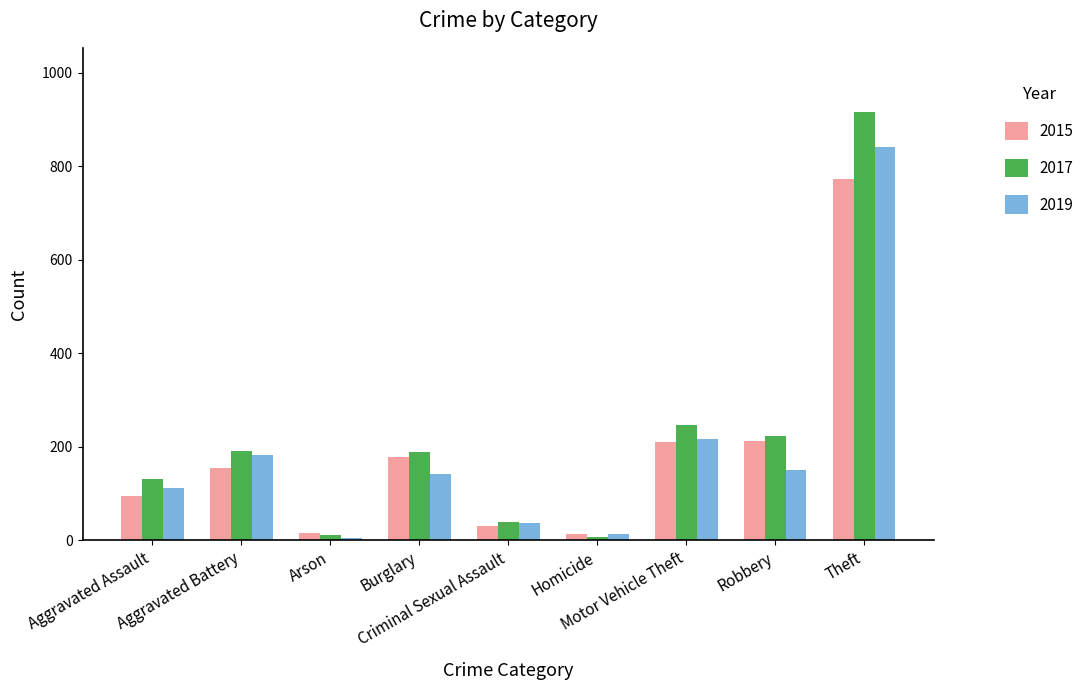

What is the spread (max minus min) of values at Arson?

9